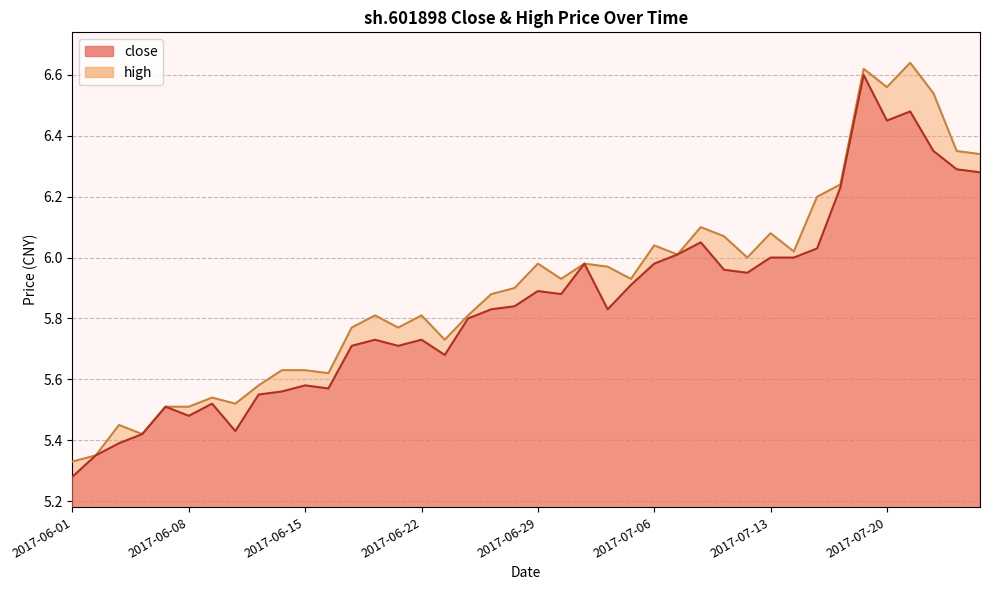

In close, how many points are higher than both neighbors (excluding endpoints)?

10